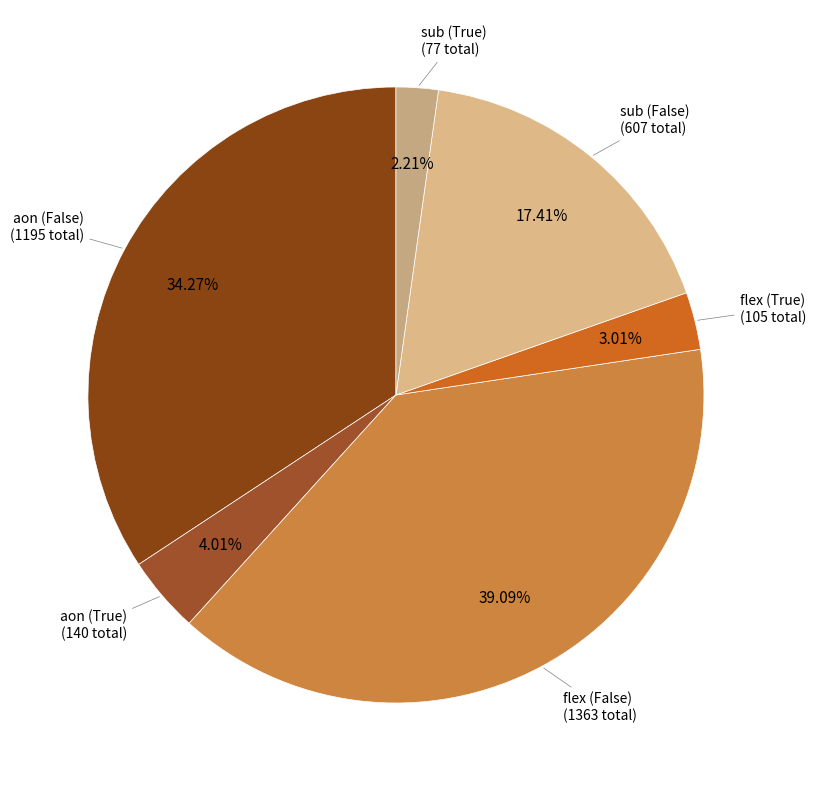

Which slice is the smallest?

sub (True)